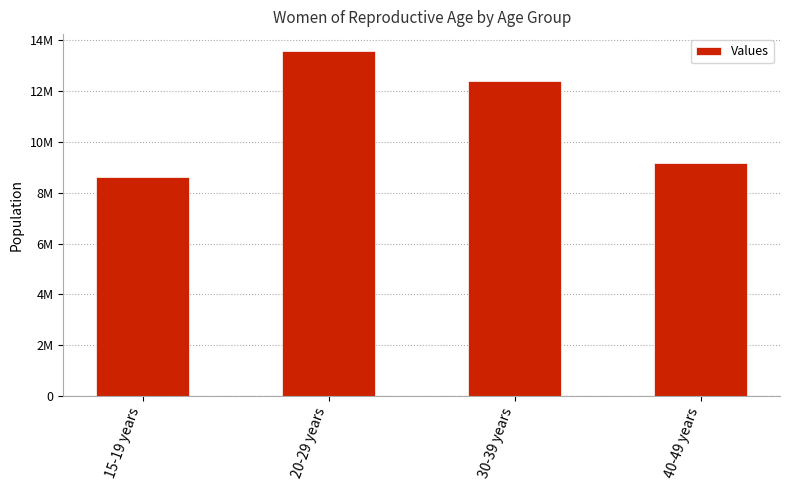

What is the sum of the values at 40-49 years and 30-39 years?

21542000